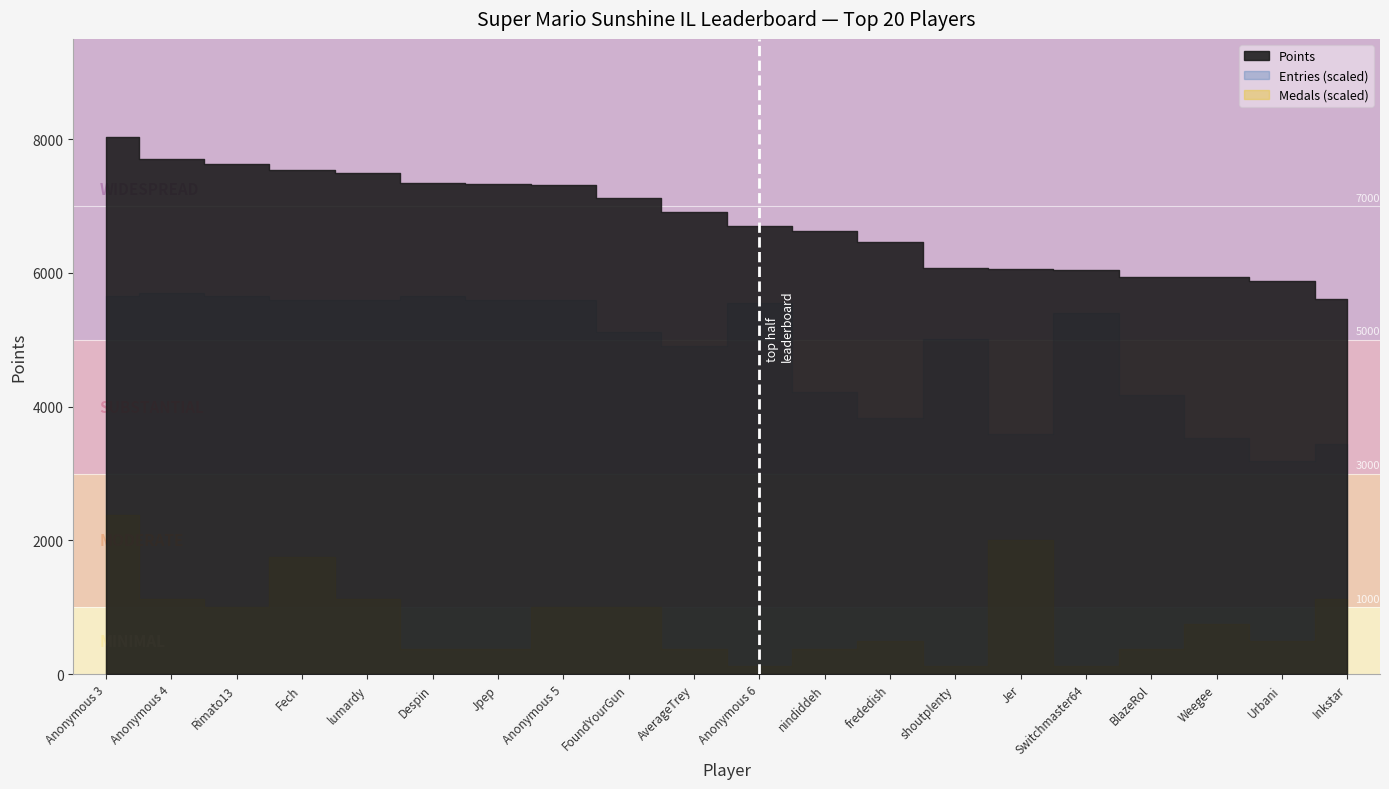

Between BlazeRol and Fech, which is larger?

Fech